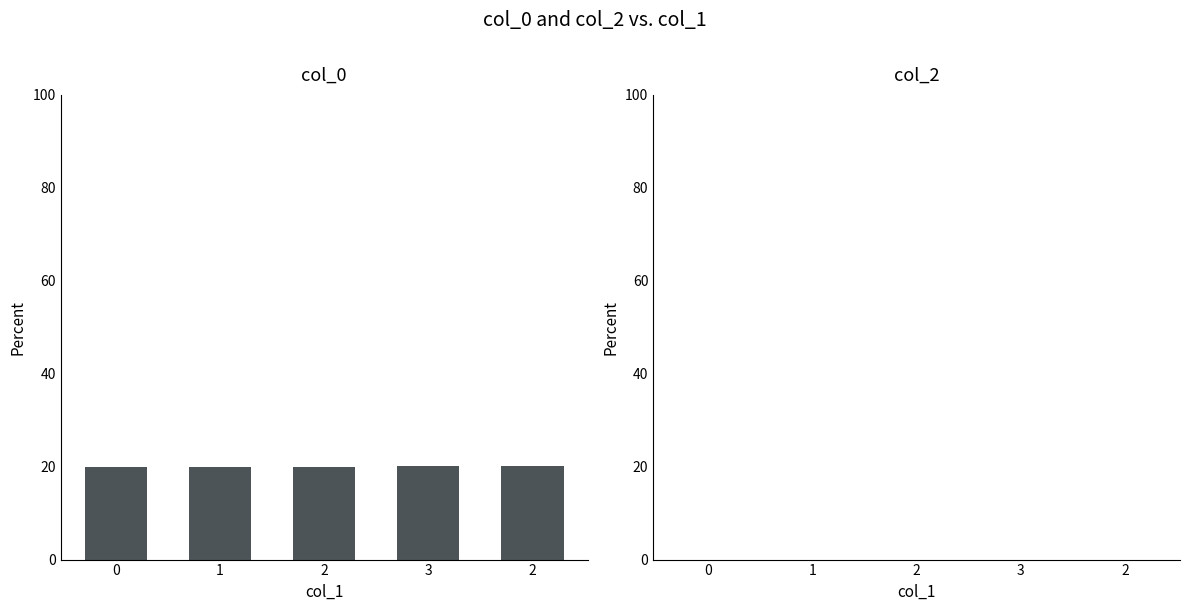

How many bars are there in total?

5